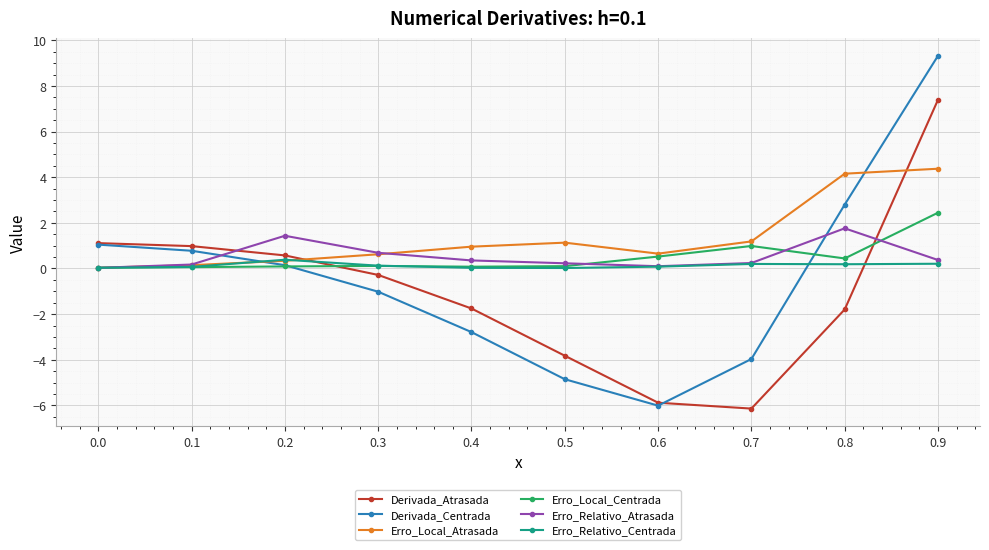

What is the average value of the Erro_Local_Atrasada series?

1.4